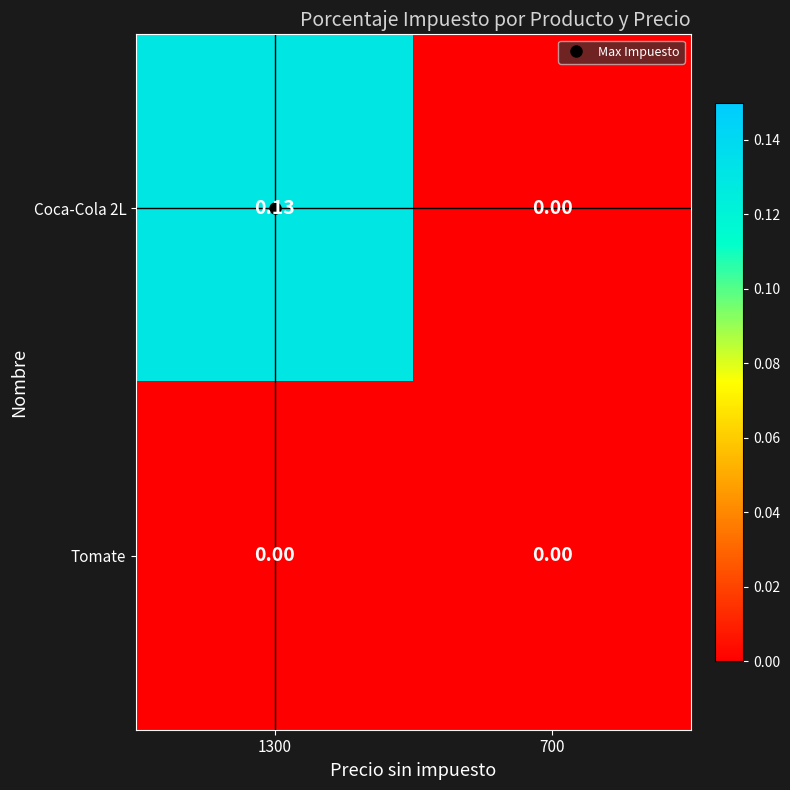

At which category is the sum across all series the highest?

1300